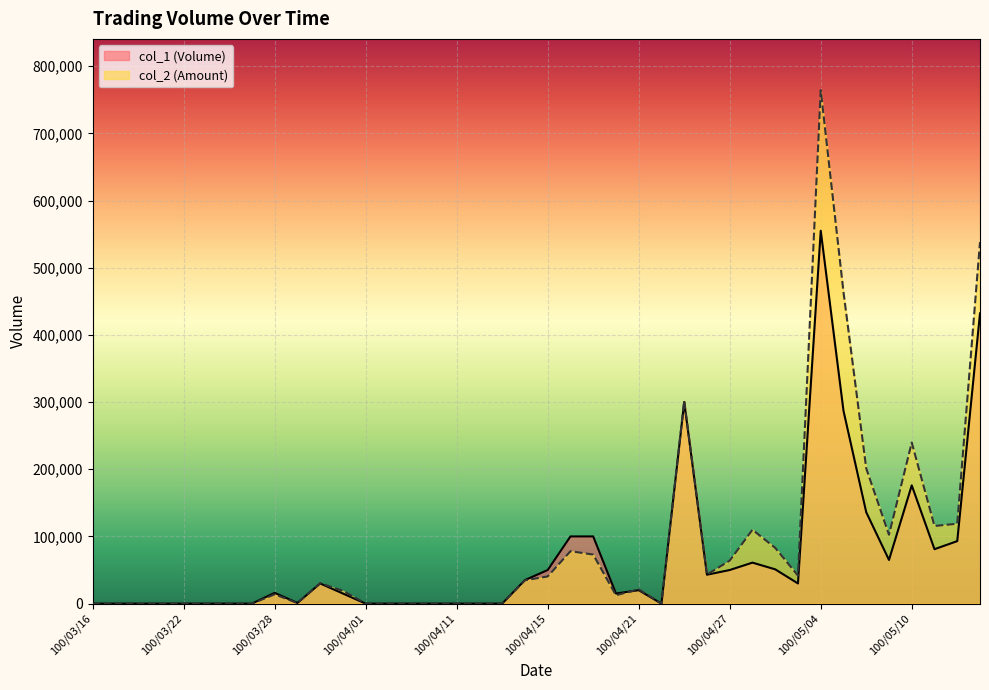

What is the spread (max minus min) of values at 100/05/11?

34570